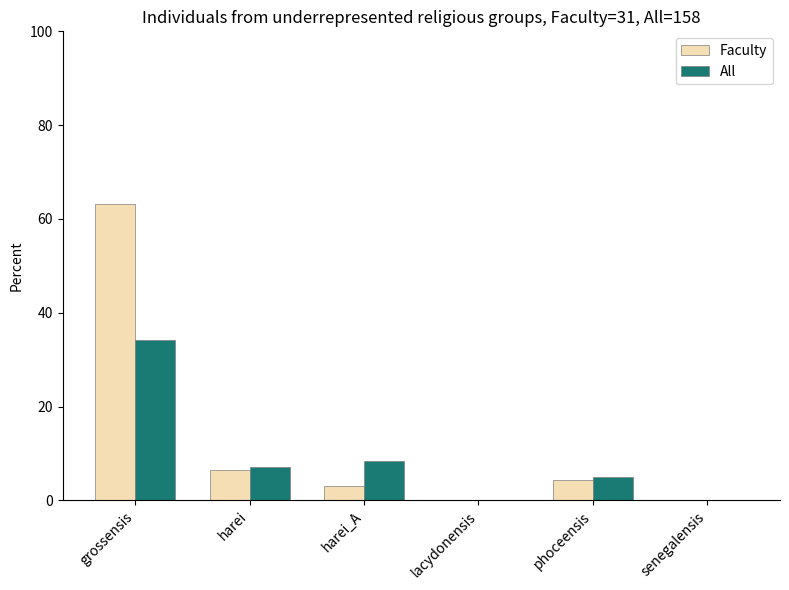

Count the number of data series in this chart.

2